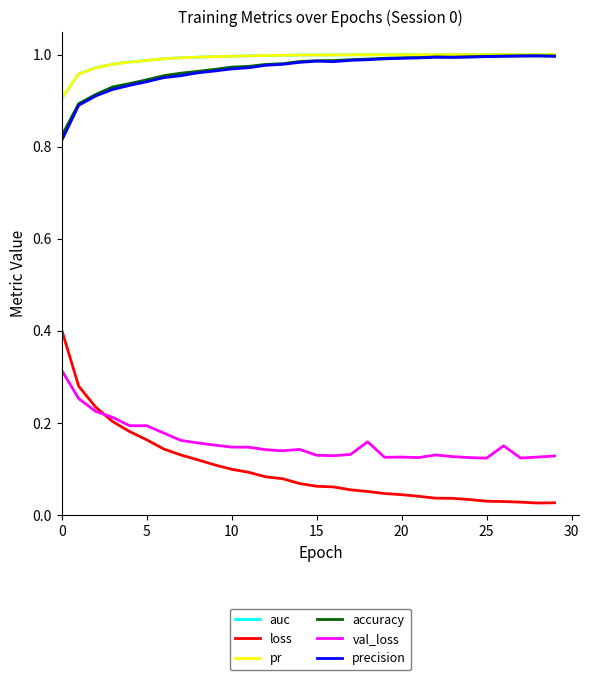

True or false: accuracy and loss cross at least once.

False